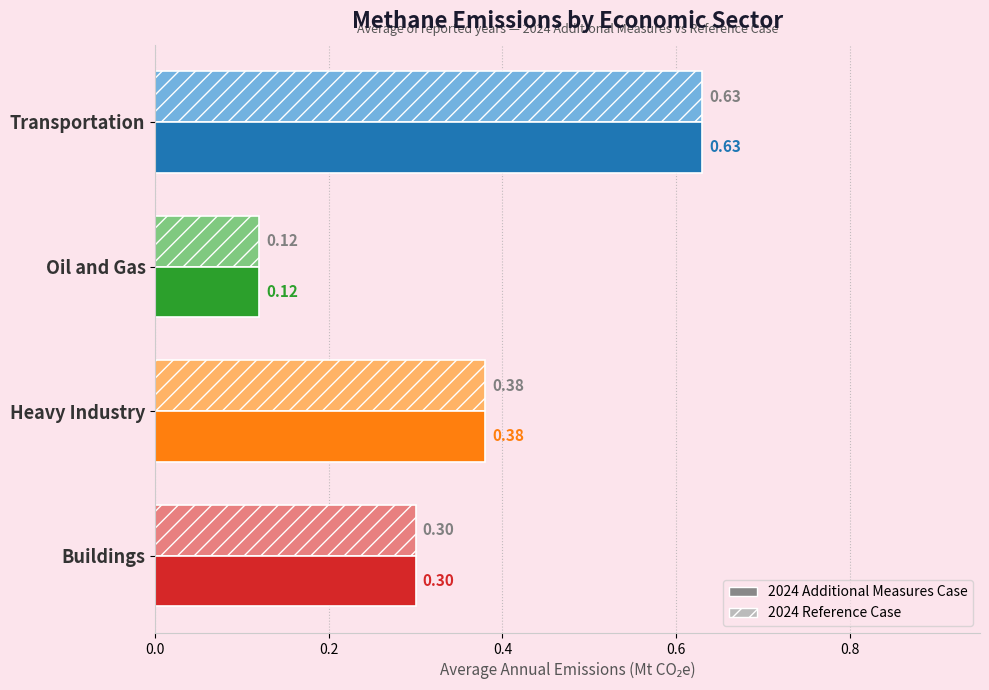

What is the sum of the 2024 Additional Measures Case values at Heavy Industry and Buildings?

0.7